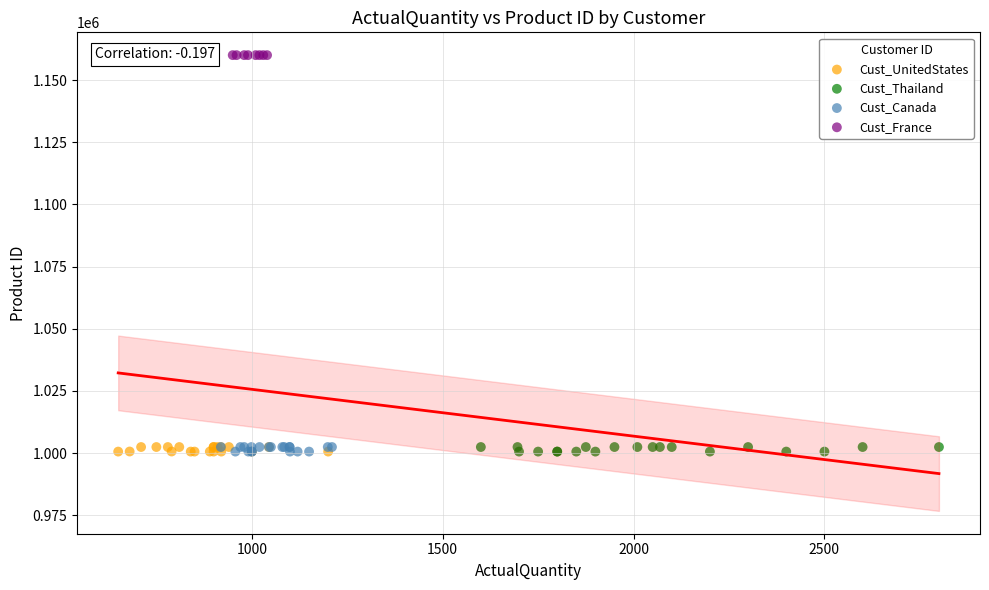

Which series contains the highest Y value?

Cust_France